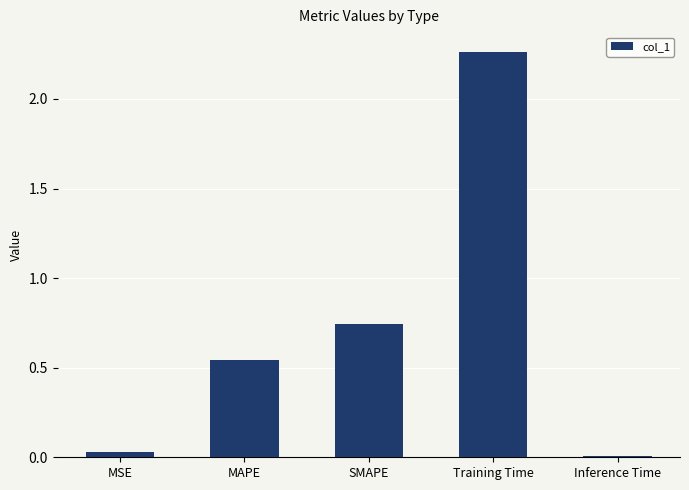

Are the bars horizontal?

No